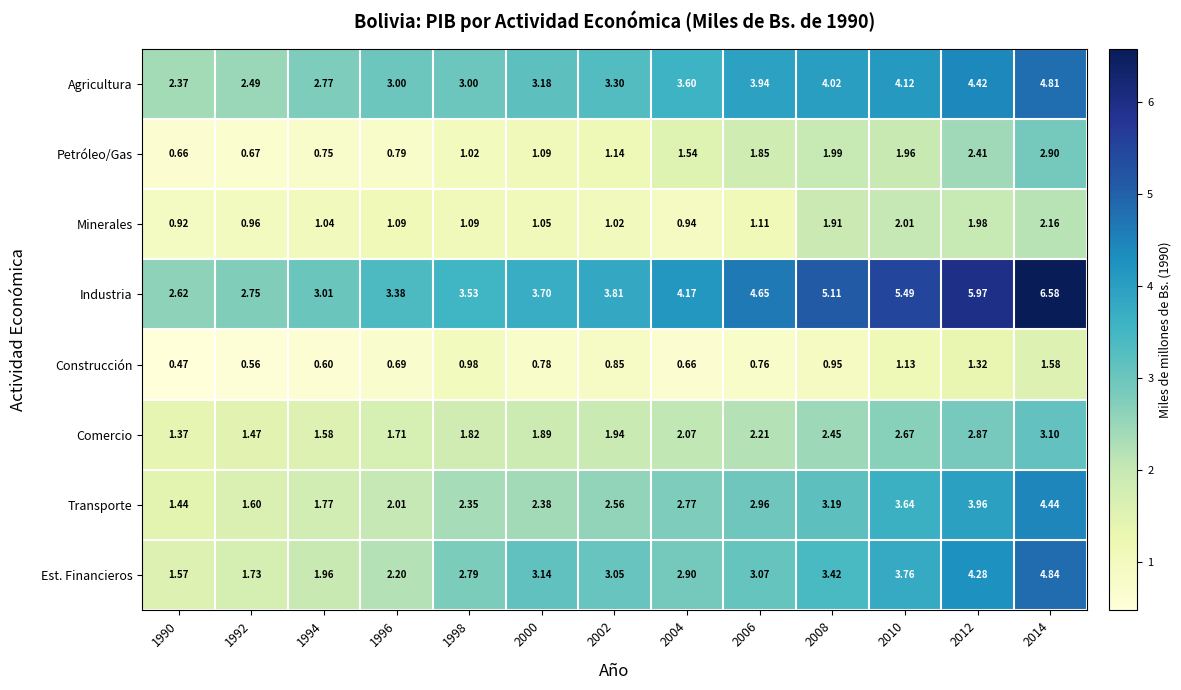

At which category is the sum across all series the highest?

2014